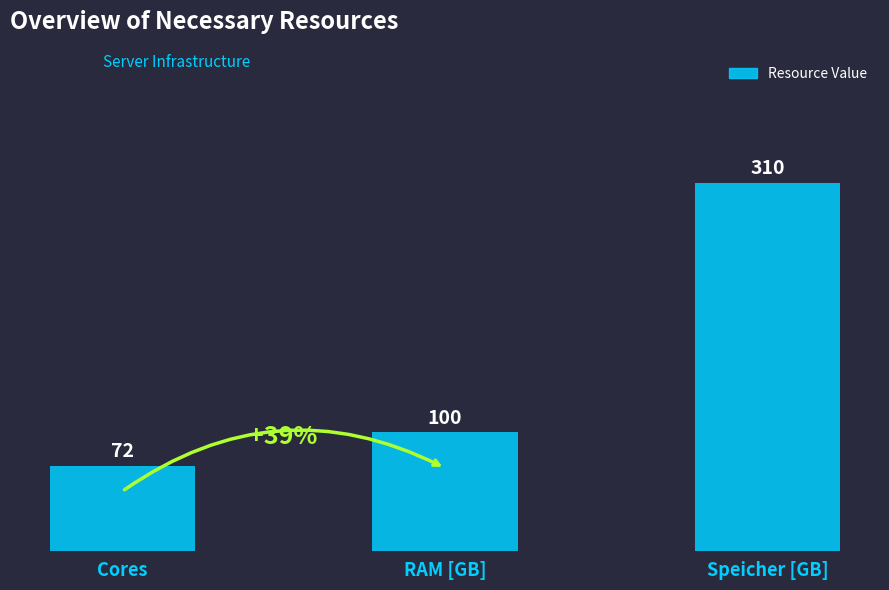

Does the chart contain stacked bars?

No